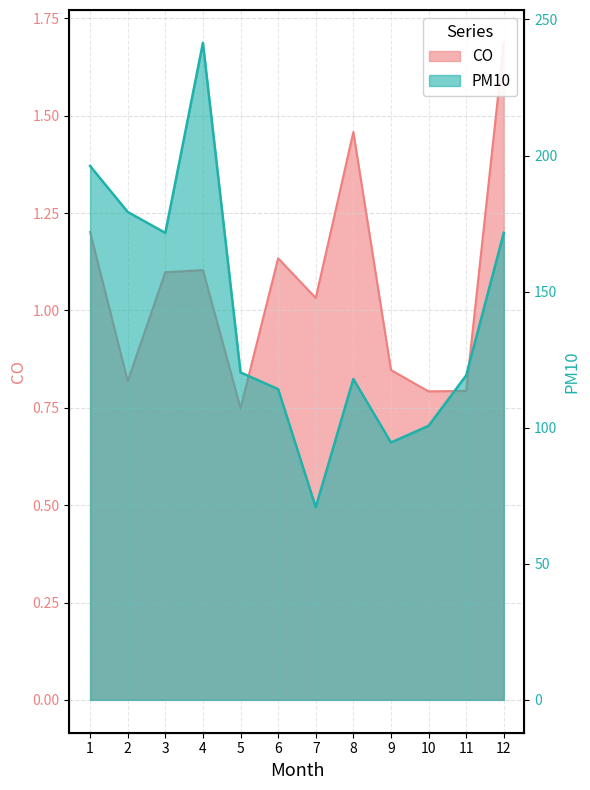

What is the value of the CO point at the 5th from the left?

0.7